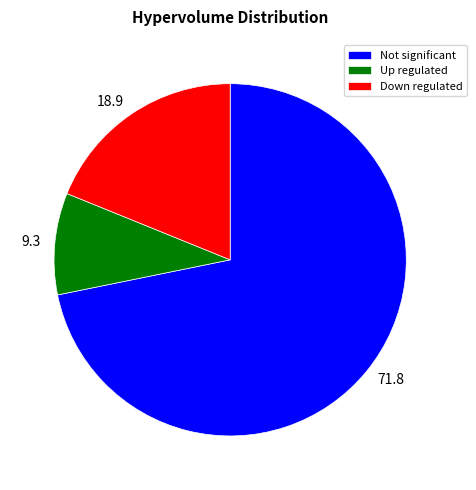

True or false: 71.8 accounts for 72% of the total.

True